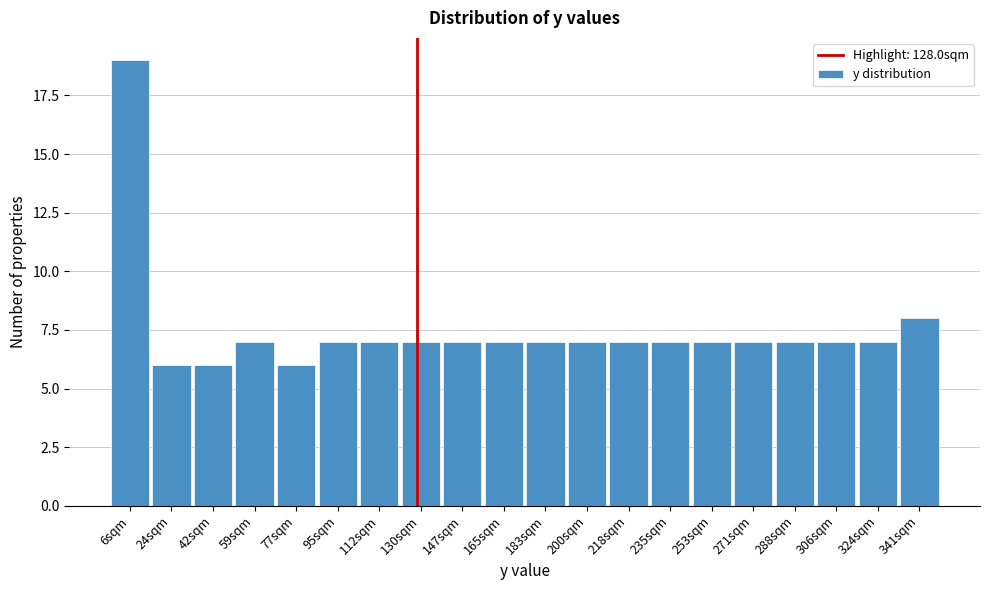

What is the height of the bar covering 104 to 120 on the x-axis? Neither the bar edges nor the heights are printed on the chart, so give them approximately, as read against the axes.

7